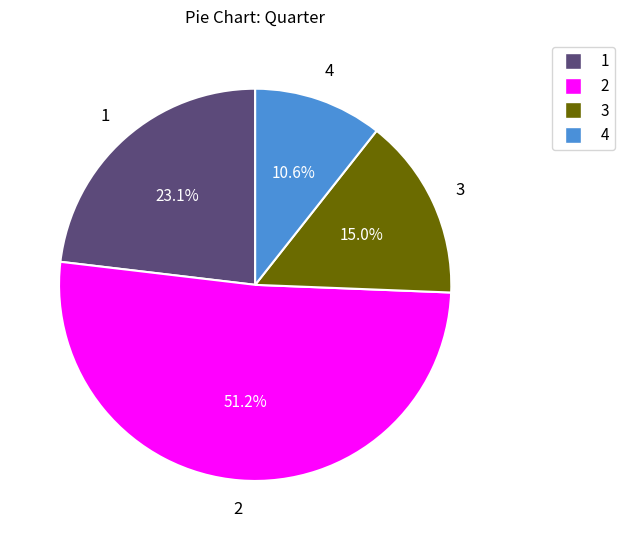

To the nearest percent, what is the difference between the largest and smallest slice percentages?

41%